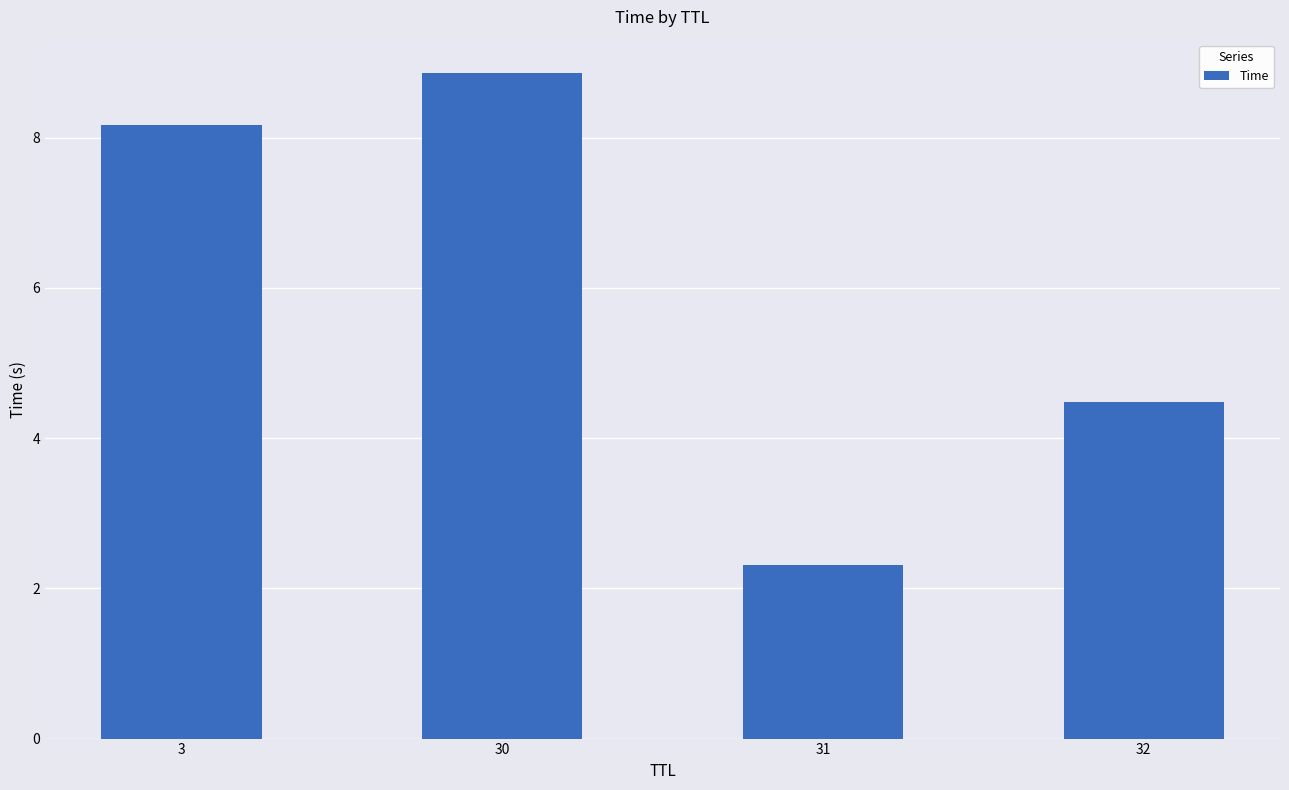

Reading left to right, what are all the values shown in this chart?

3=8.2	30=8.9	31=2.3	32=4.5